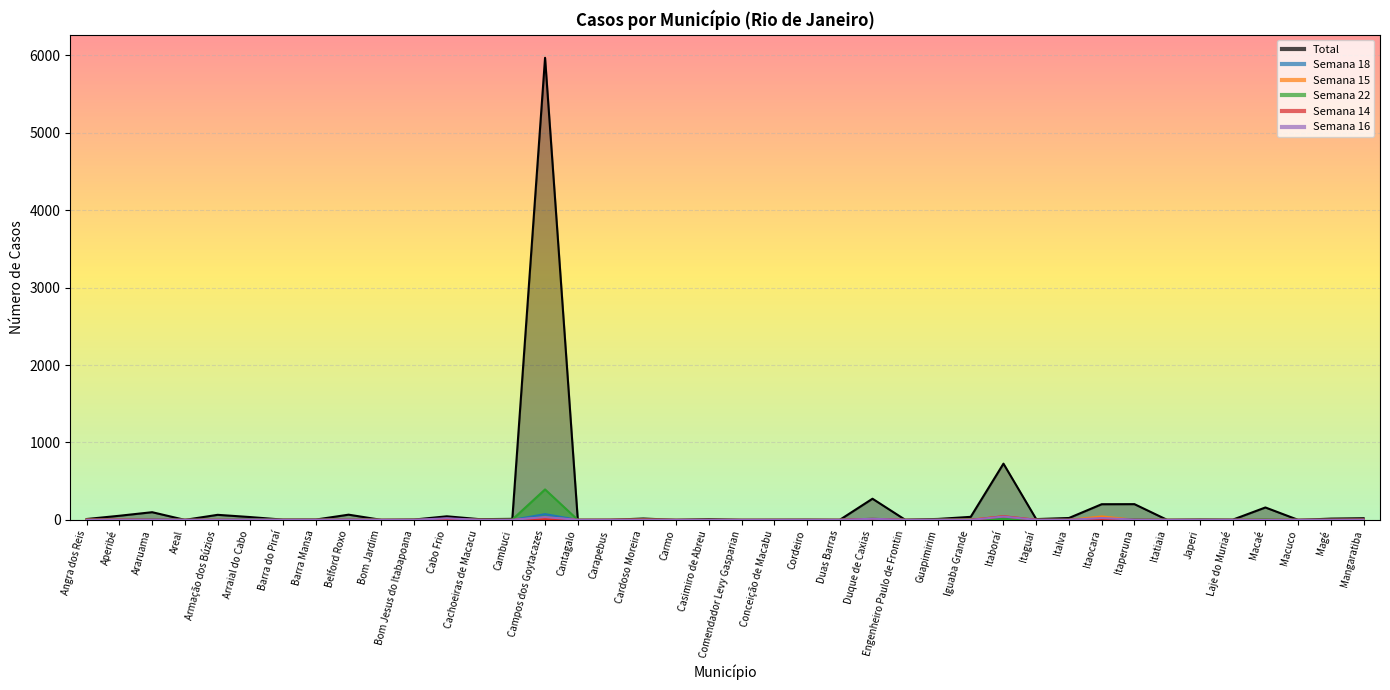

Reading right to left, extract all data points from this chart.

Total: 21	16	0	160	2	4	0	203	202	24	10	726	39	12	1	273	0	2	1	0	10	0	17	1	0	5968	13	9	46	4	0	67	4	3	36	65	0	99	53	11
Semana 18: 1	0	0	1	0	0	0	6	25	0	2	28	0	2	0	9	0	0	0	0	0	0	0	0	0	74	0	1	0	0	0	4	0	0	6	0	0	8	1	0
Semana 15: 1	0	0	1	0	0	0	2	44	0	0	46	3	0	0	9	0	0	0	0	0	0	5	0	0	28	0	1	3	0	0	5	0	0	0	0	0	0	2	3
Semana 22: 2	1	0	7	0	0	0	10	7	0	0	9	3	1	0	14	0	0	0	0	0	0	0	0	0	393	4	0	2	0	0	6	0	0	3	0	0	5	2	0
Semana 14: 3	1	0	0	0	0	0	2	4	0	1	47	0	0	0	13	0	0	0	0	0	0	1	1	0	8	0	0	2	0	0	1	0	0	0	0	0	2	3	1
Semana 16: 1	0	0	0	0	0	0	3	24	0	0	43	0	0	0	14	0	0	0	0	0	0	1	0	0	36	0	0	20	0	0	4	0	0	1	0	0	2	2	0